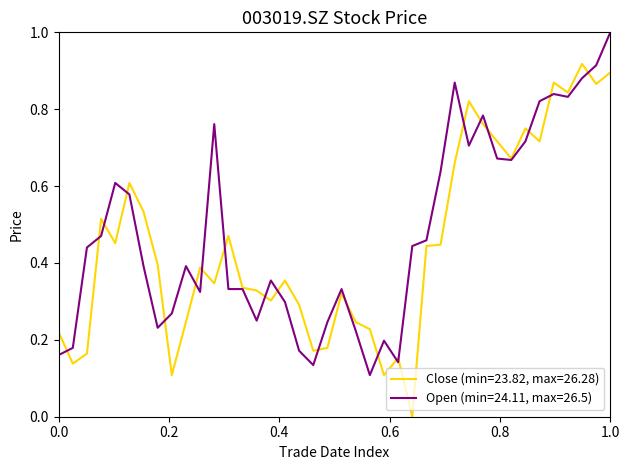

List the series in order of their overall mean, highest first.

Open (min=24.11, max=26.5), Close (min=23.82, max=26.28)